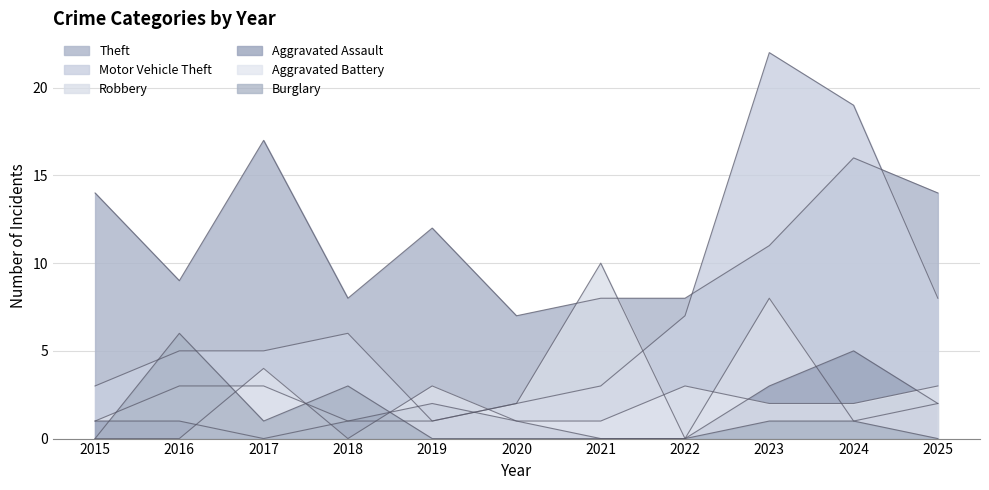

What value does the Burglary series have at 2016?

6